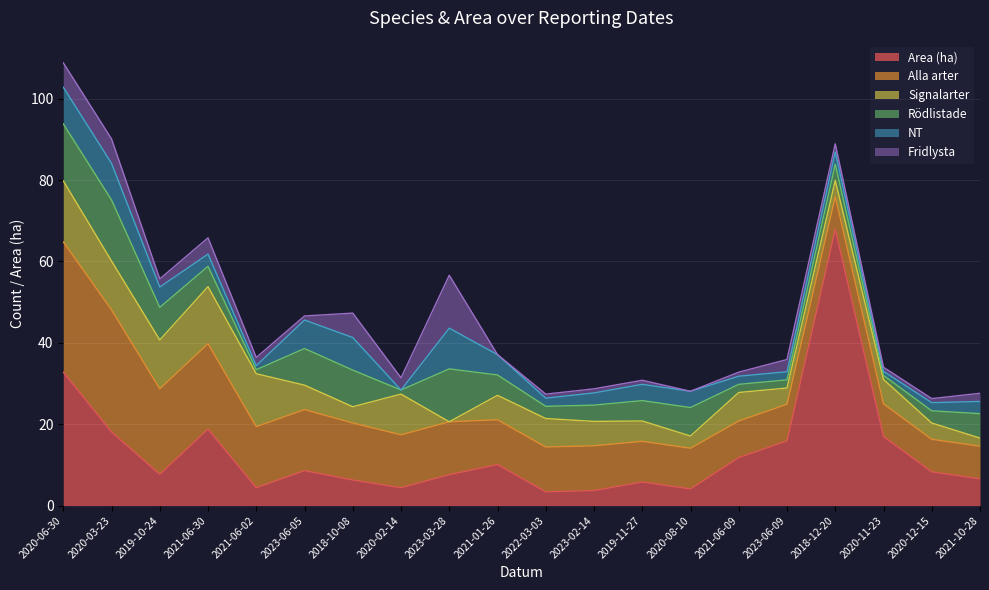

Reading left to right, list all the values displayed in this chart.

Area (ha): 32.8	18.1	7.7	18.8	4.4	8.6	6.3	4.4	7.6	10.1	3.4	3.7	5.8	4.1	11.8	15.9	67.9	17.0	8.3	6.6
Alla arter: 32.0	30.0	21.0	21.0	15.0	15.0	14.0	13.0	13.0	11.0	11.0	11.0	10.0	10.0	9.0	9.0	8.0	8.0	8.0	8.0
Signalarter: 15.0	12.0	12.0	14.0	13.0	6.0	4.0	10.0	0.0	6.0	7.0	6.0	5.0	3.0	7.0	4.0	4.0	6.0	4.0	2.0
Rödlistade: 14.0	15.0	8.0	5.0	1.0	9.0	9.0	1.0	13.0	5.0	3.0	4.0	5.0	7.0	2.0	2.0	4.0	1.0	3.0	6.0
NT: 9.0	9.0	5.0	3.0	1.0	7.0	8.0	0.0	10.0	5.0	2.0	3.0	4.0	4.0	2.0	2.0	3.0	1.0	2.0	3.0
Fridlysta: 6.0	6.0	2.0	4.0	2.0	1.0	6.0	3.0	13.0	0.0	1.0	1.0	1.0	0.0	1.0	3.0	2.0	1.0	1.0	2.0